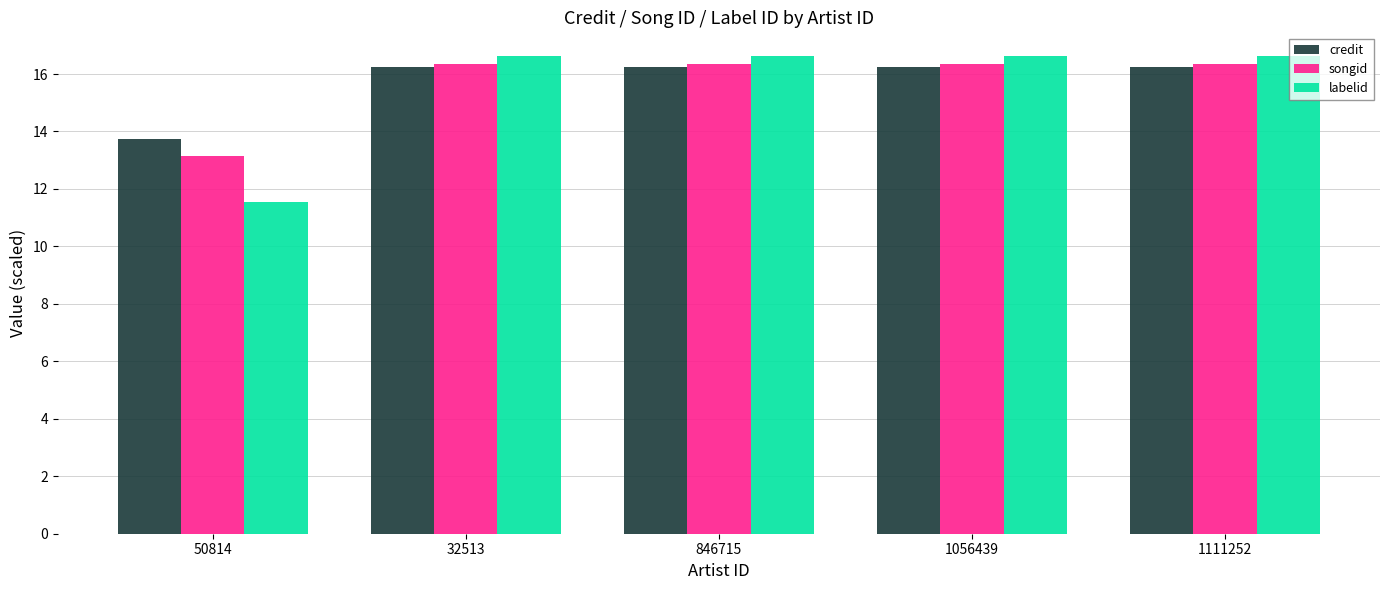

What are all the series names shown in the legend?

credit, songid, labelid